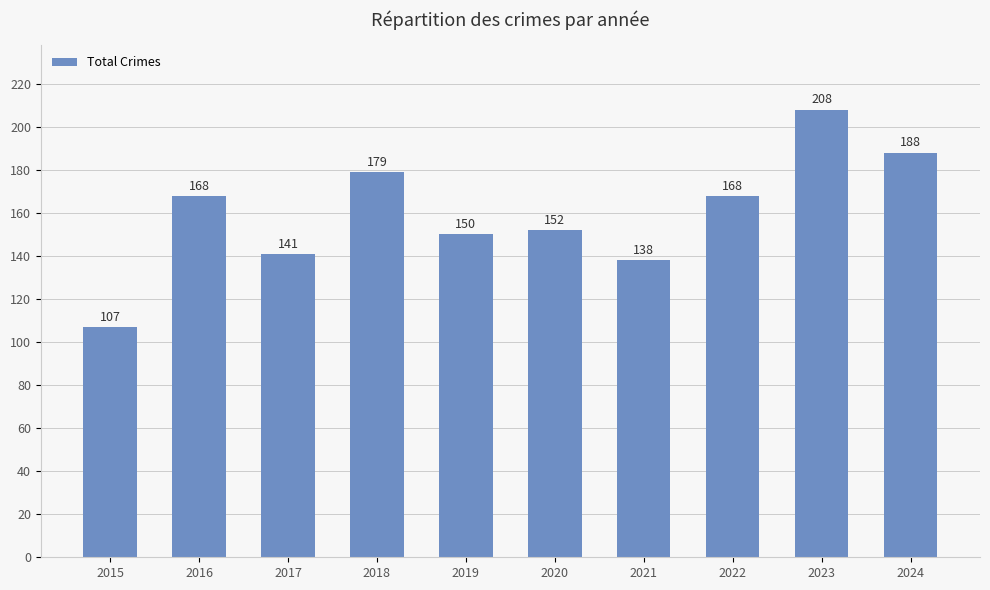

Is it true that the value at 2017 is 141?

True